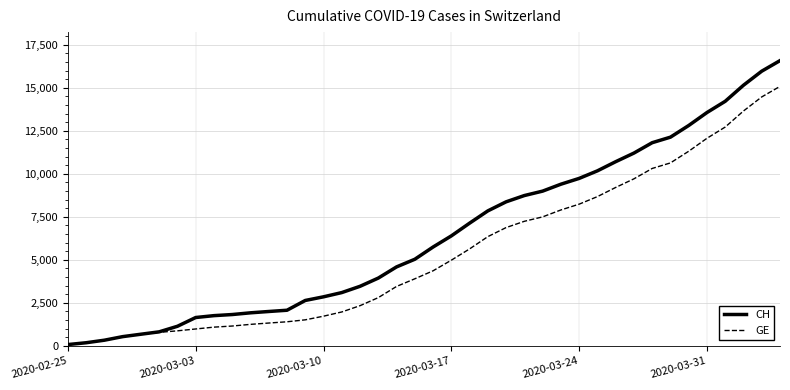

Rank the series by their average value, from lowest to highest.

GE, CH